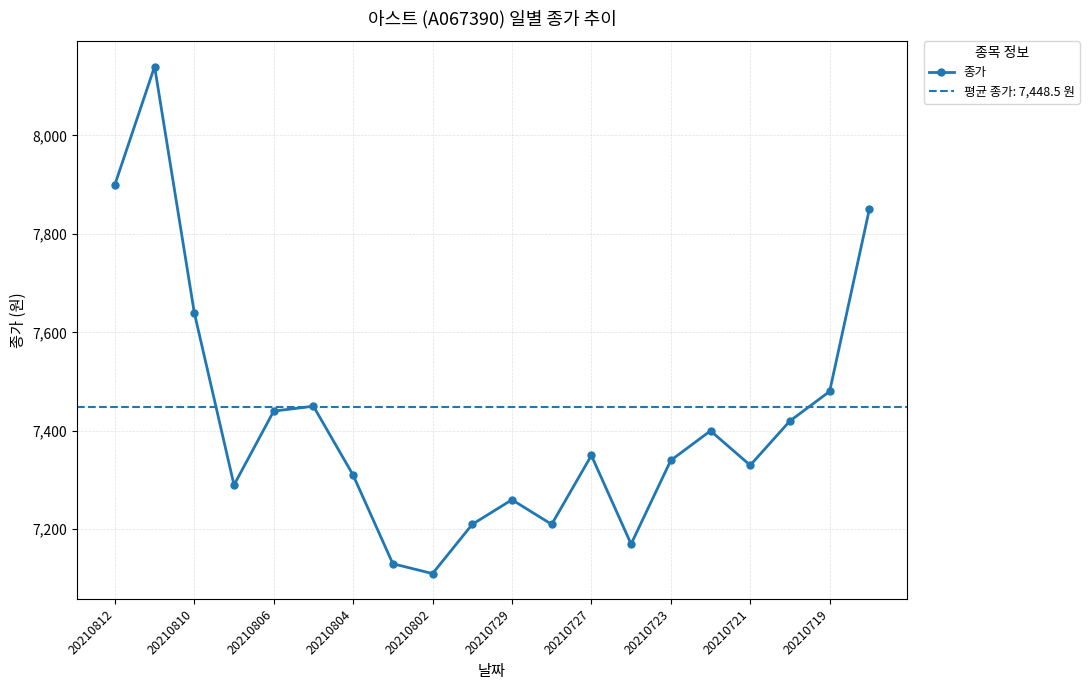

What is the difference between the maximum and minimum values?

1030